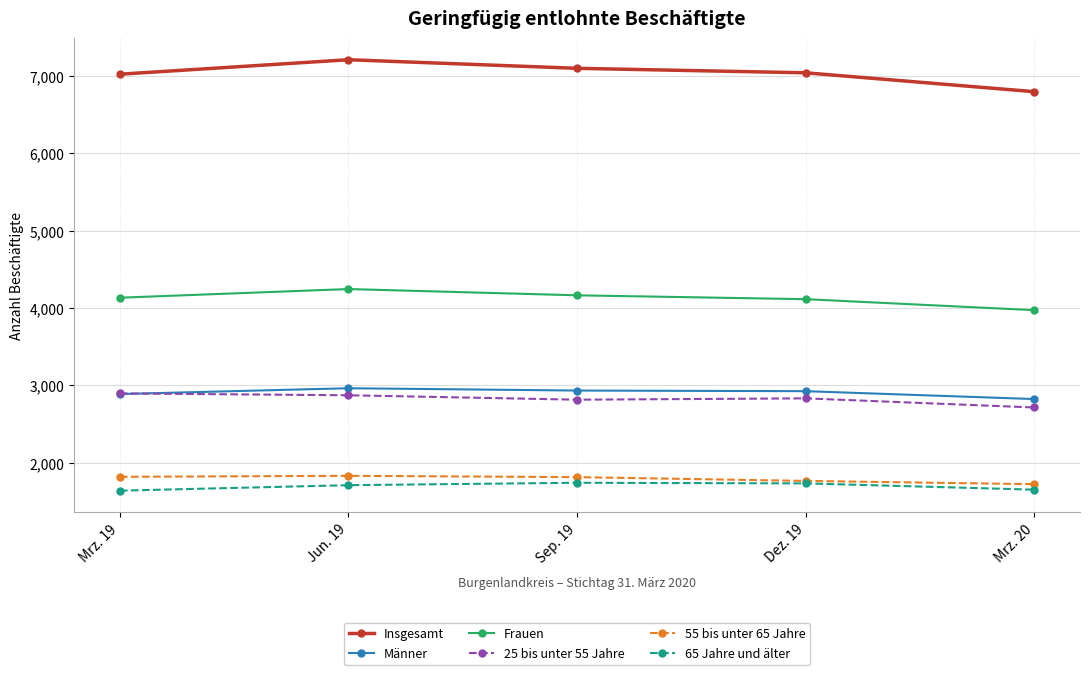

Does the chart display data point markers on the line(s)?

Yes